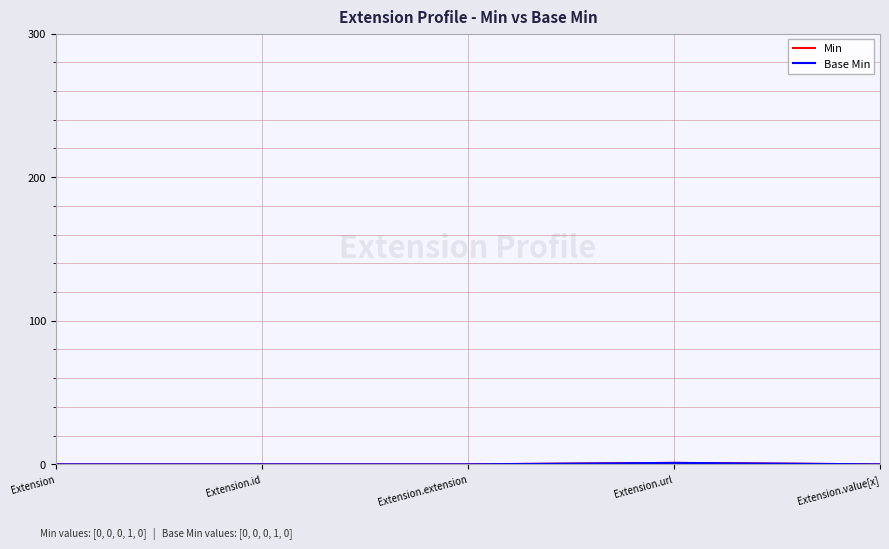

Count the Base Min values in the range 0 to 1.

5